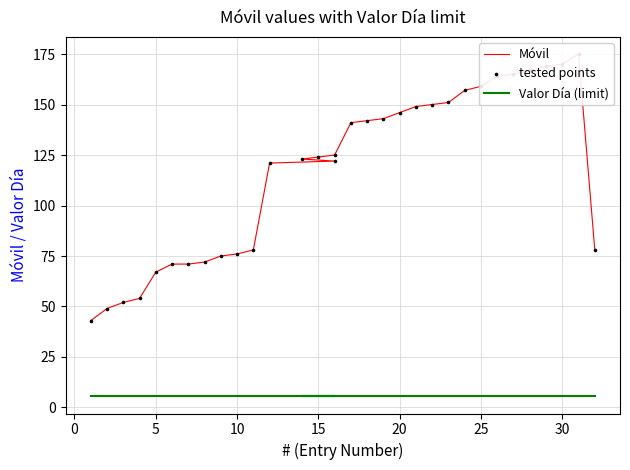

At how many categories does at least one series exceed 151?

8